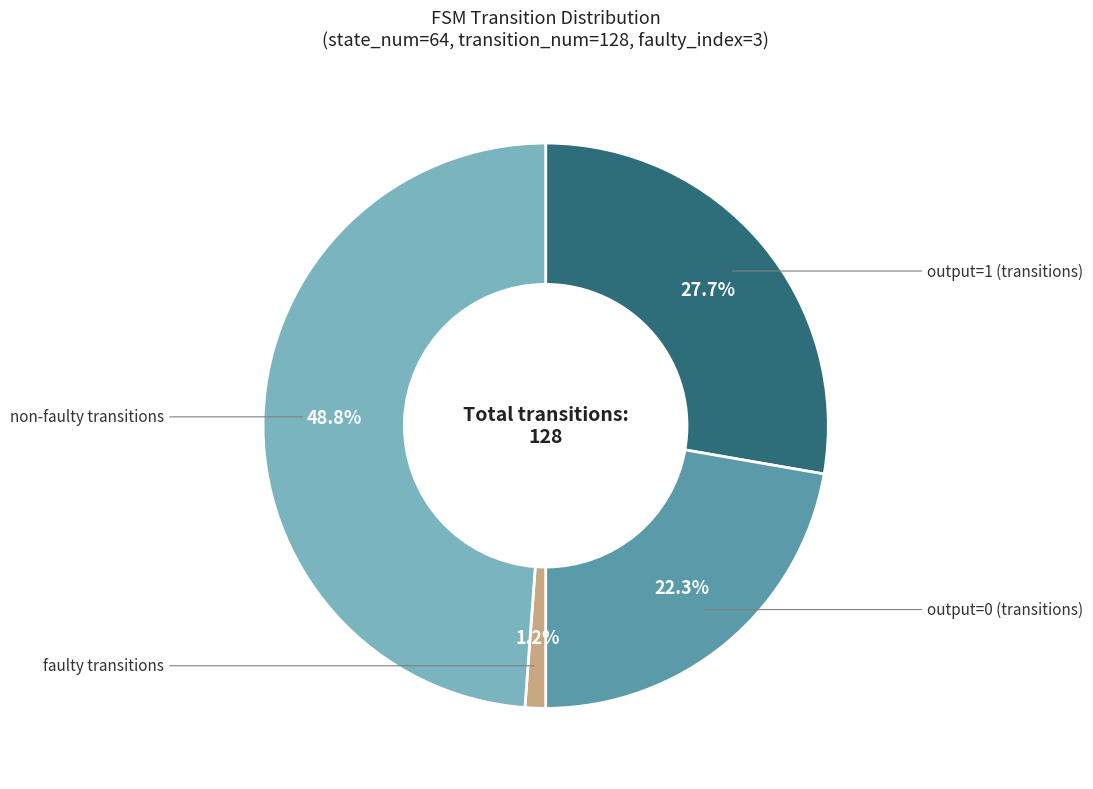

Is there a majority slice in this chart?

No